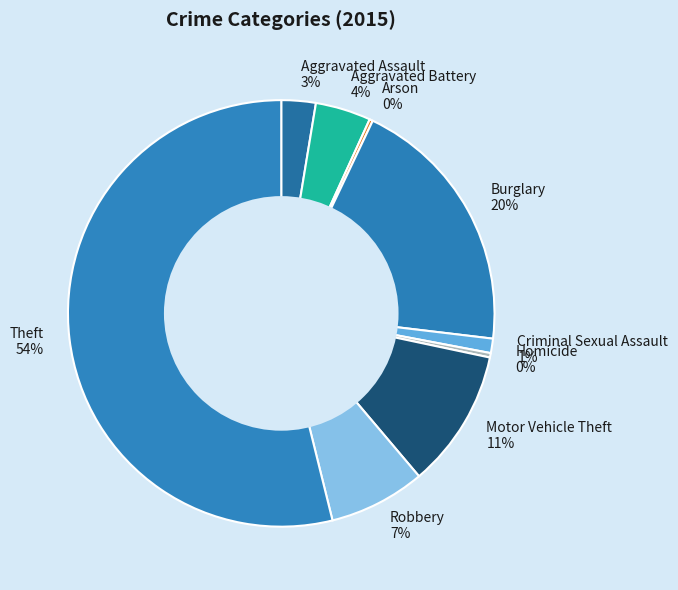

What is the largest slice in the pie chart?

Theft